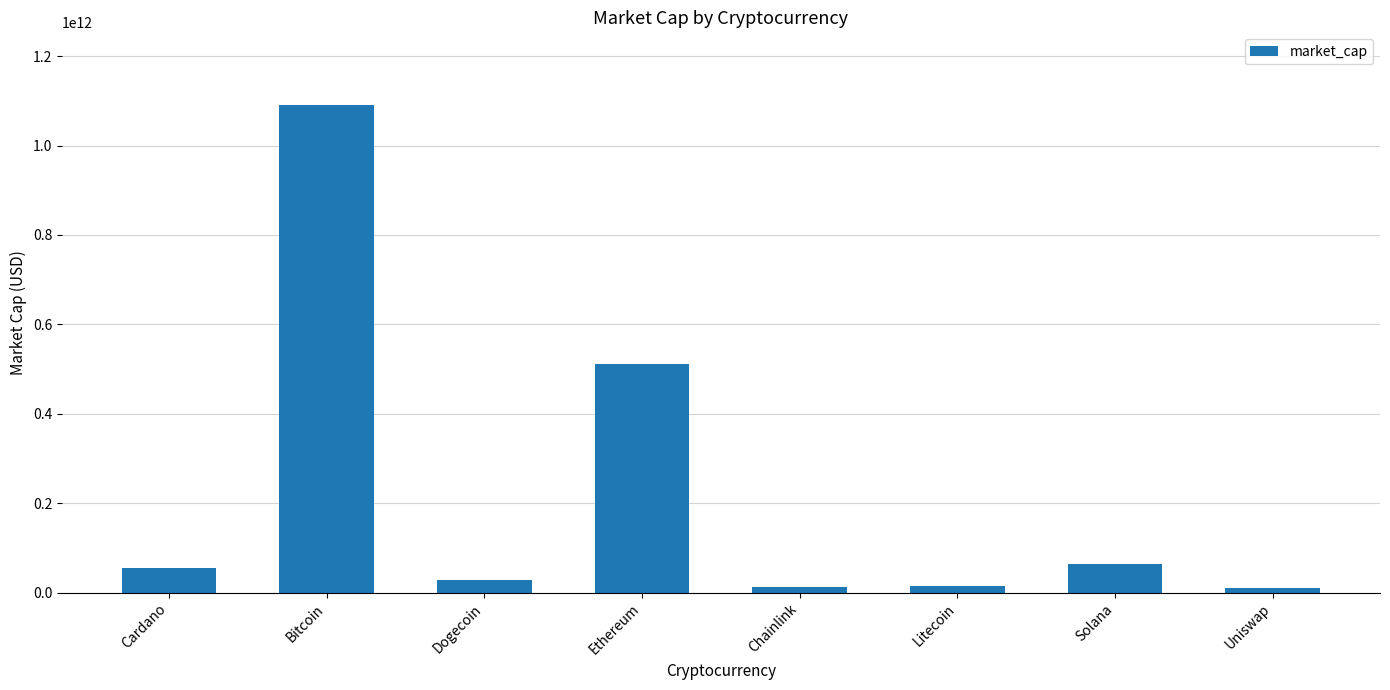

Does the chart contain stacked bars?

No